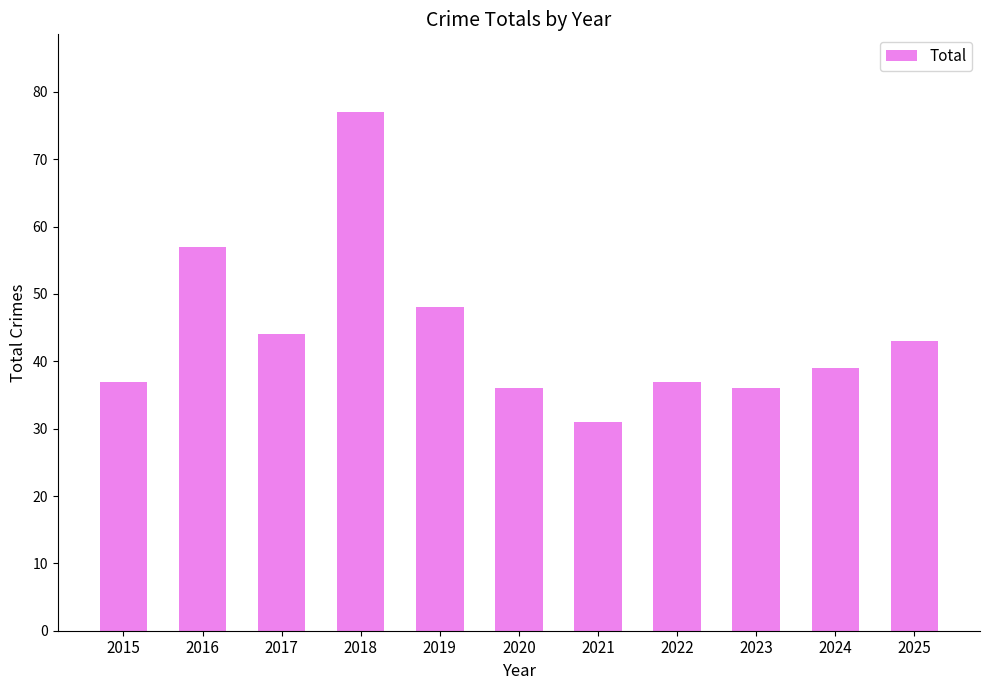

How many bars are there in total?

11